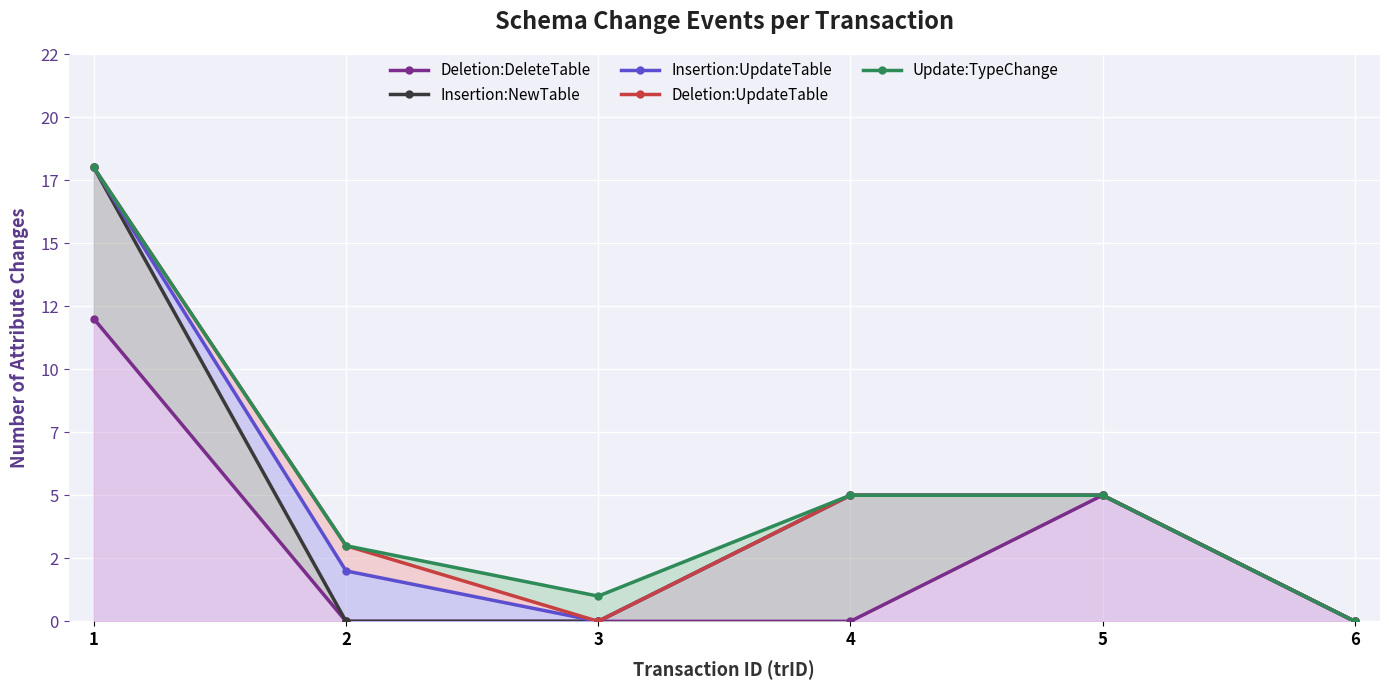

Reading left to right, transcribe all the data shown in this chart.

Deletion:DeleteTable: 1=12	2=0	3=0	4=0	5=5	6=0
Insertion:NewTable: 1=18	2=0	3=0	4=5	5=5	6=0
Insertion:UpdateTable: 1=18	2=2	3=0	4=5	5=5	6=0
Deletion:UpdateTable: 1=18	2=3	3=0	4=5	5=5	6=0
Update:TypeChange: 1=18	2=3	3=1	4=5	5=5	6=0